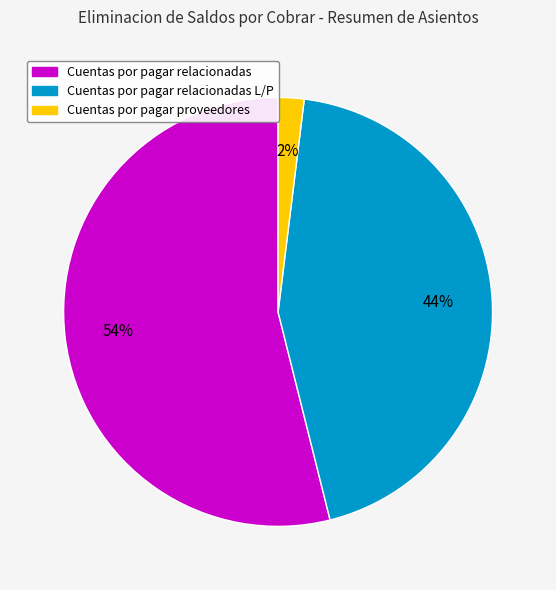

To the nearest percent, what is the average slice percentage?

33%